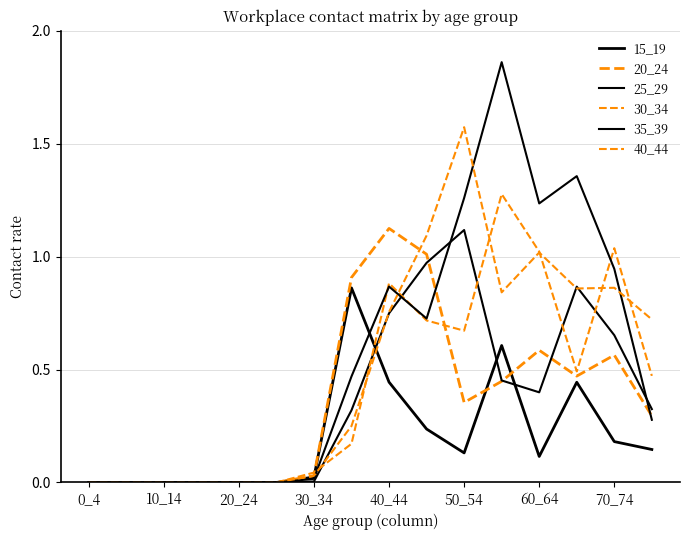

Is this an area chart (filled region under the line)?

No